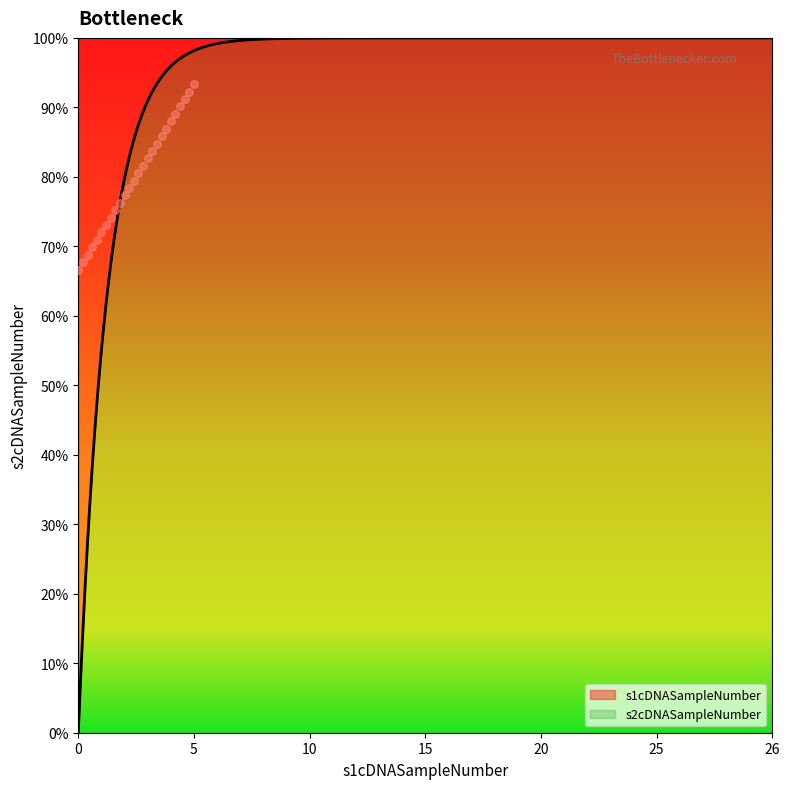

Approximately how many times larger is the value at 25 compared to 2?

1.4